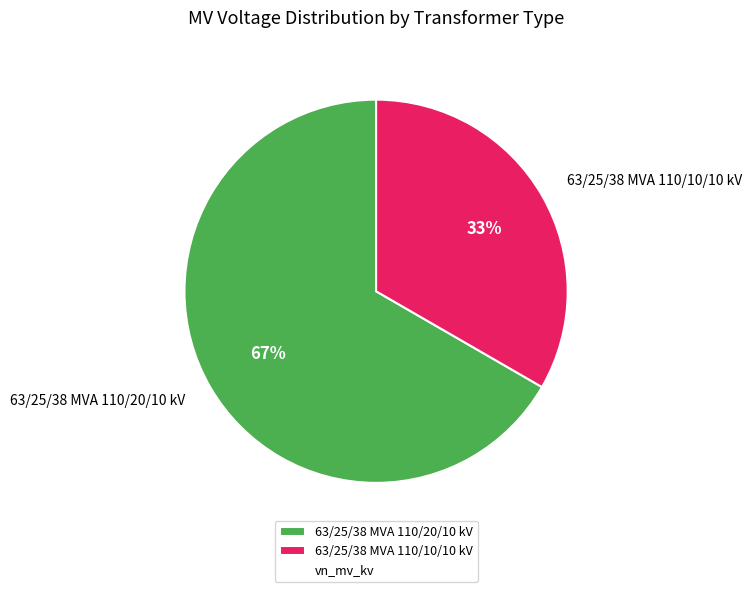

The 63/25/38 MVA 110/20/10 kV slice represents 67% of the pie. True or false?

True